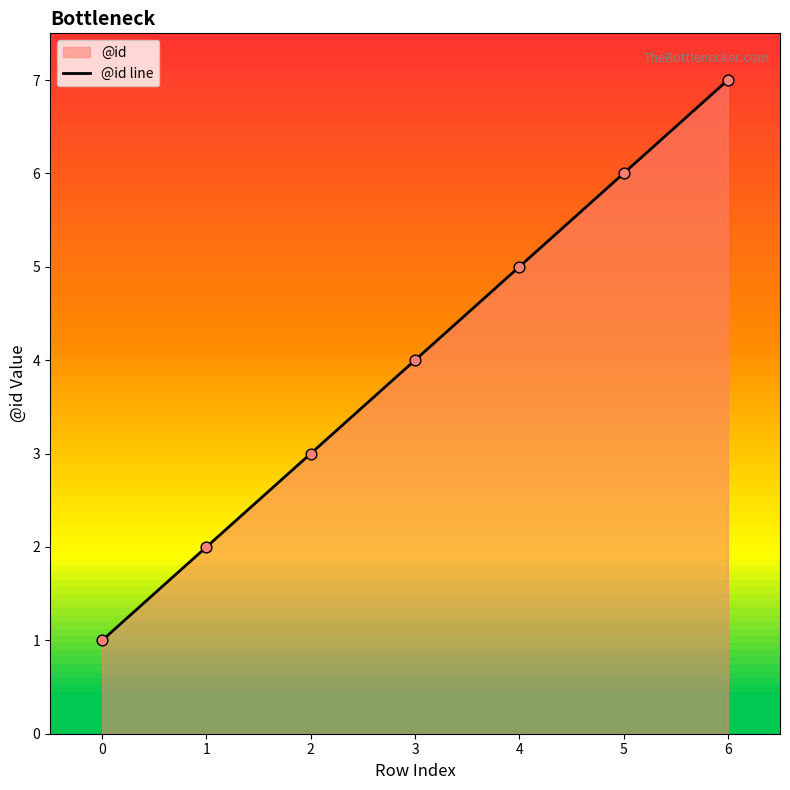

What is the change in value from 2 to 5?

+3